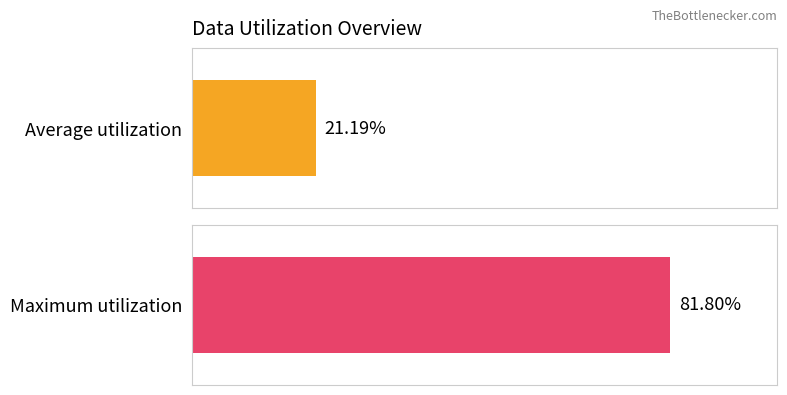

What are all the series names shown in the legend?

Average utilization, Maximum utilization